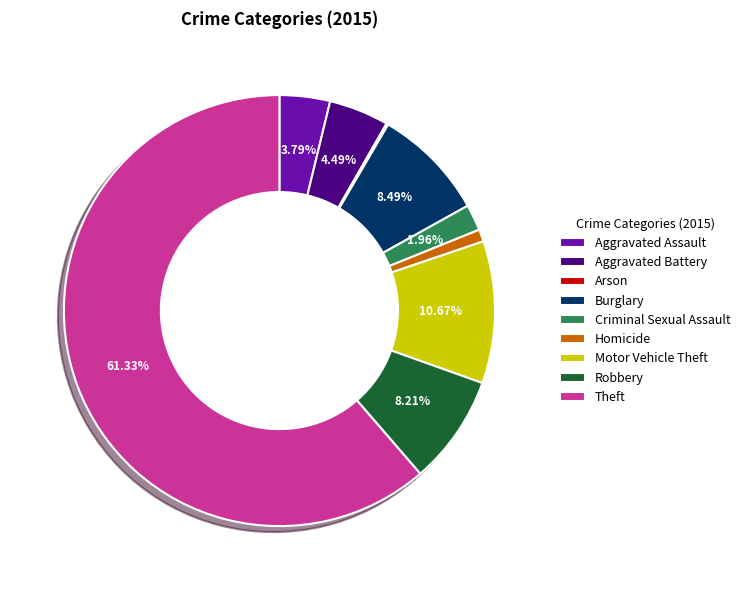

To the nearest percent, what percentage of the pie is Robbery?

8%